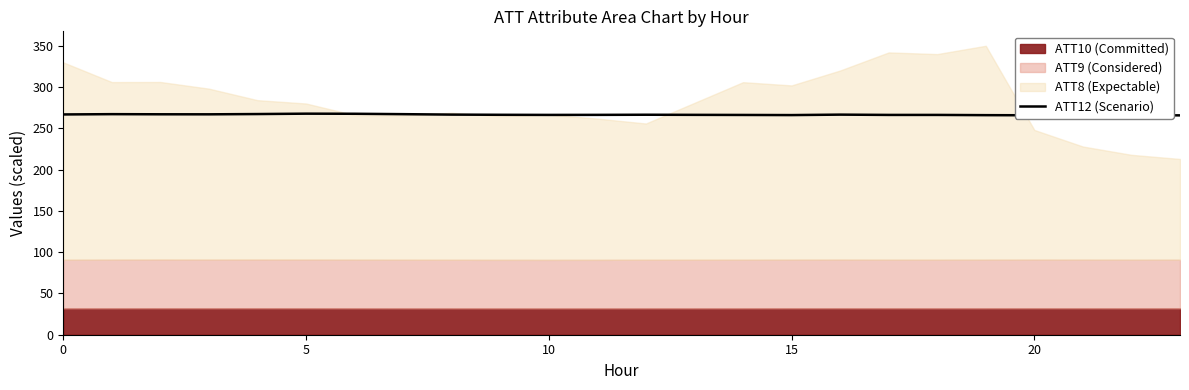

What is the label of the 20th point from the left?

19